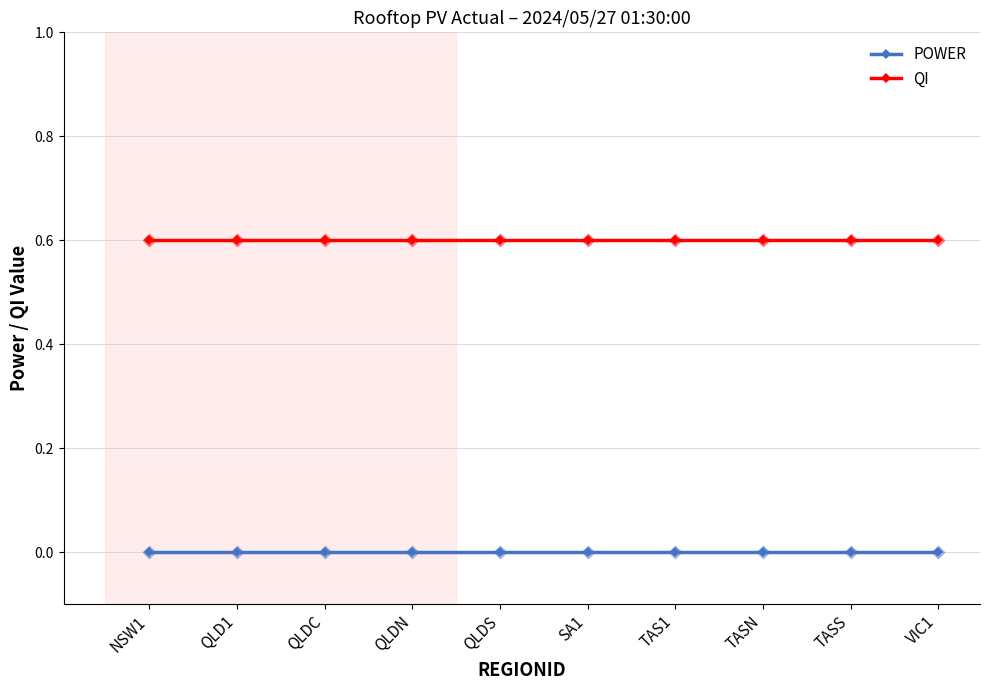

What are all the series names shown in the legend?

POWER, QI